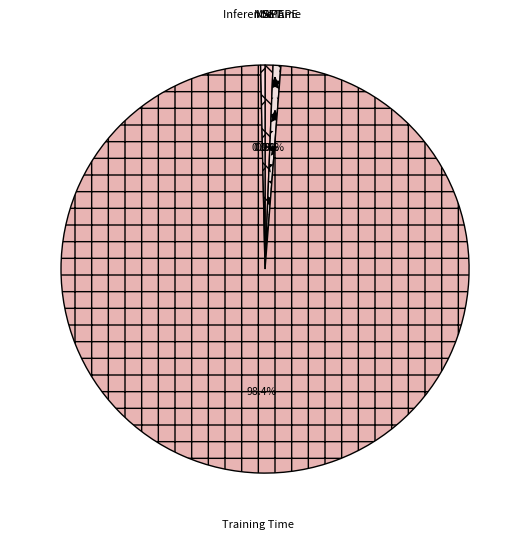

Which slice is the largest?

Training Time